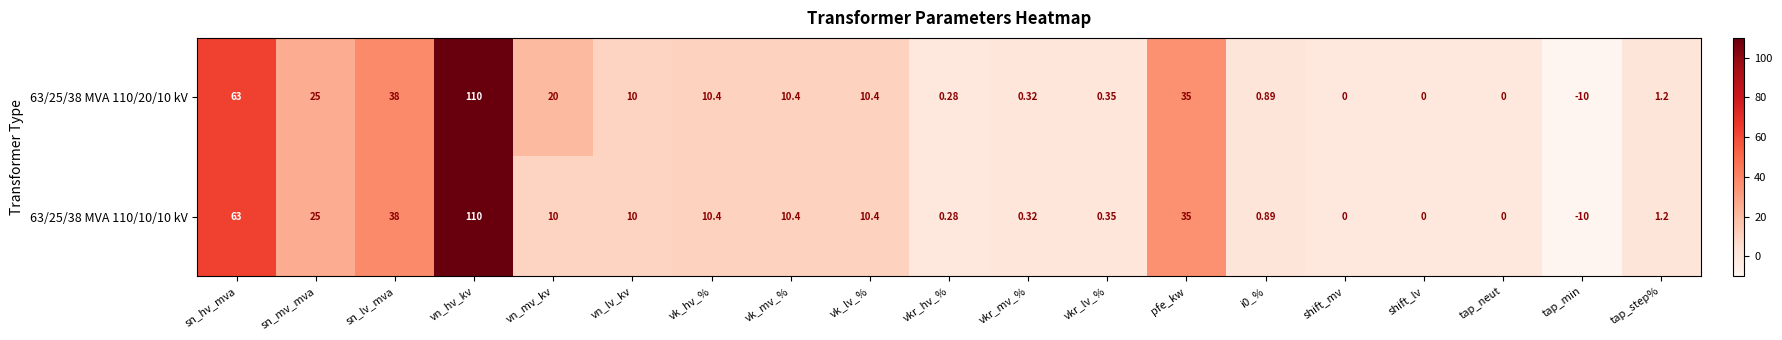

Where is 63/25/38 MVA 110/20/10 kV nearest to the value 50?

sn_lv_mva